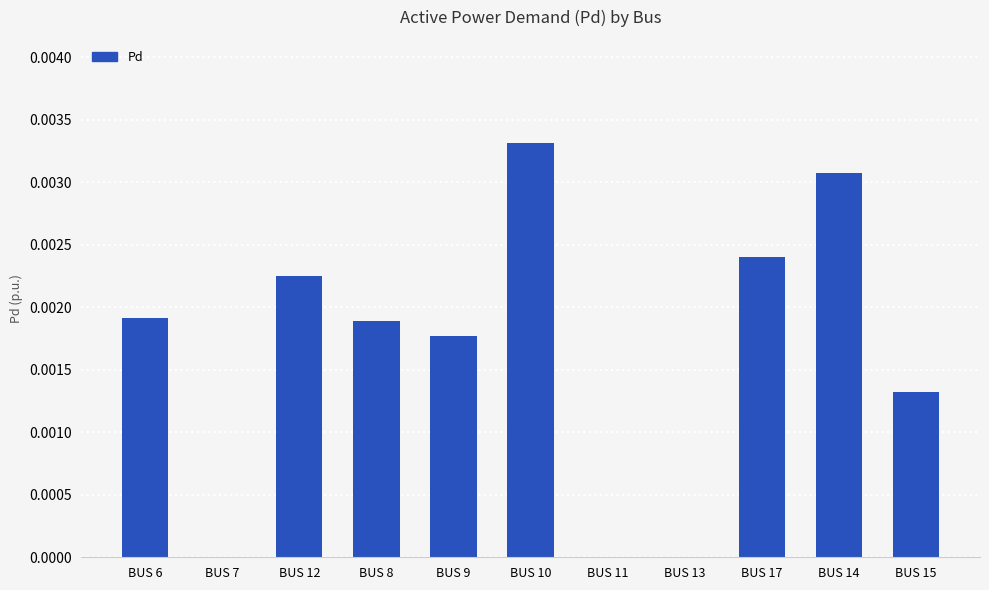

Which has a higher value, BUS 6 or BUS 9?

BUS 6